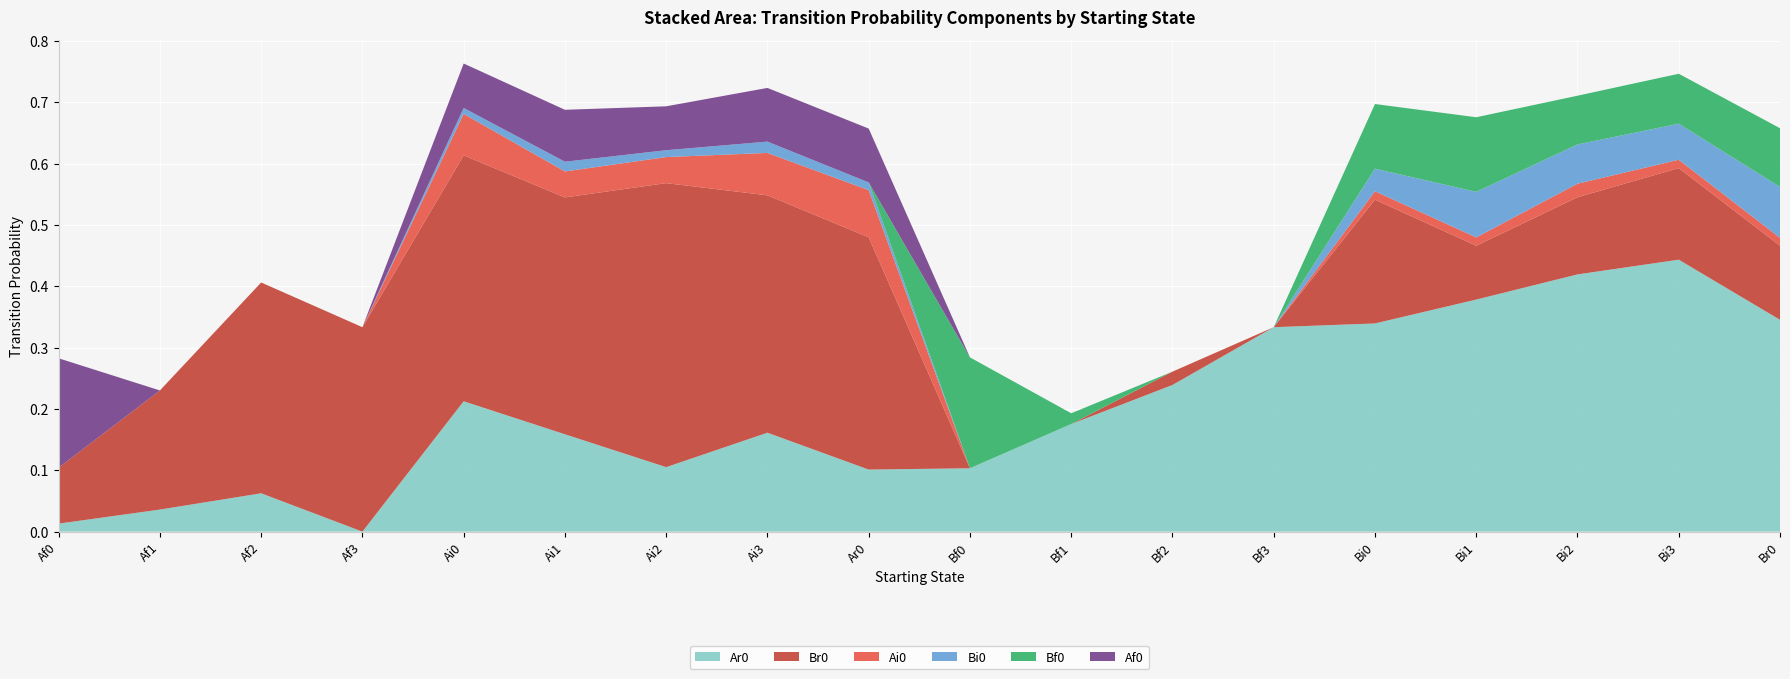

Reading left to right, transcribe all the data shown in this chart.

Ar0: 0.0	0.0	0.1	0.0	0.2	0.2	0.1	0.2	0.1	0.1	0.2	0.2	0.3	0.3	0.4	0.4	0.4	0.3
Br0: 0.1	0.2	0.3	0.3	0.4	0.4	0.5	0.4	0.4	0.0	0.0	0.0	0.0	0.2	0.1	0.1	0.1	0.1
Ai0: 0.0	0.0	0.0	0.0	0.1	0.0	0.0	0.1	0.1	0.0	0.0	0.0	0.0	0.0	0.0	0.0	0.0	0.0
Bi0: 0.0	0.0	0.0	0.0	0.0	0.0	0.0	0.0	0.0	0.0	0.0	0.0	0.0	0.0	0.1	0.1	0.1	0.1
Bf0: 0.0	0.0	0.0	0.0	0.0	0.0	0.0	0.0	0.0	0.2	0.0	0.0	0.0	0.1	0.1	0.1	0.1	0.1
Af0: 0.2	0.0	0.0	0.0	0.1	0.1	0.1	0.1	0.1	0.0	0.0	0.0	0.0	0.0	0.0	0.0	0.0	0.0